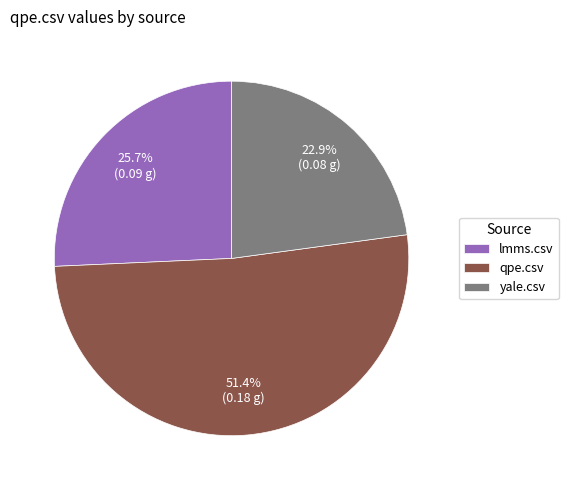

Count the number of slices in the pie.

3